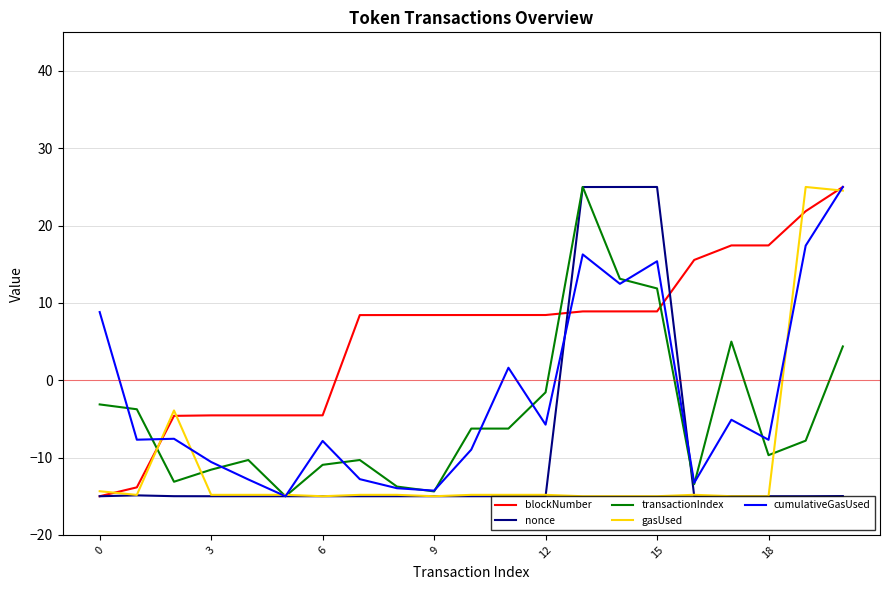

How many intersections are there between transactionIndex and blockNumber?

3